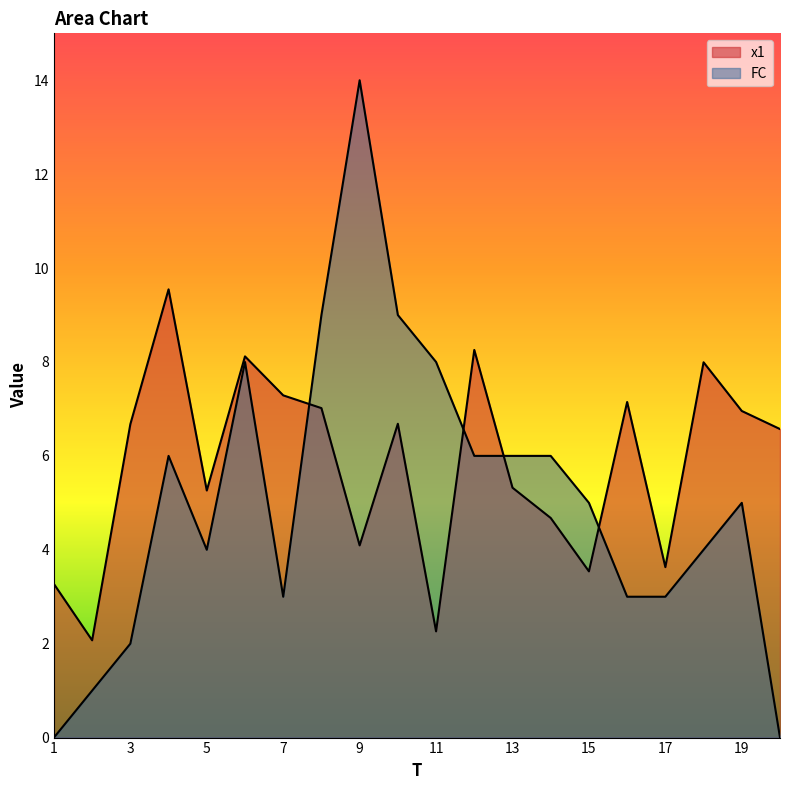

What is the value of the x1 point at the 4th from the left?

9.5